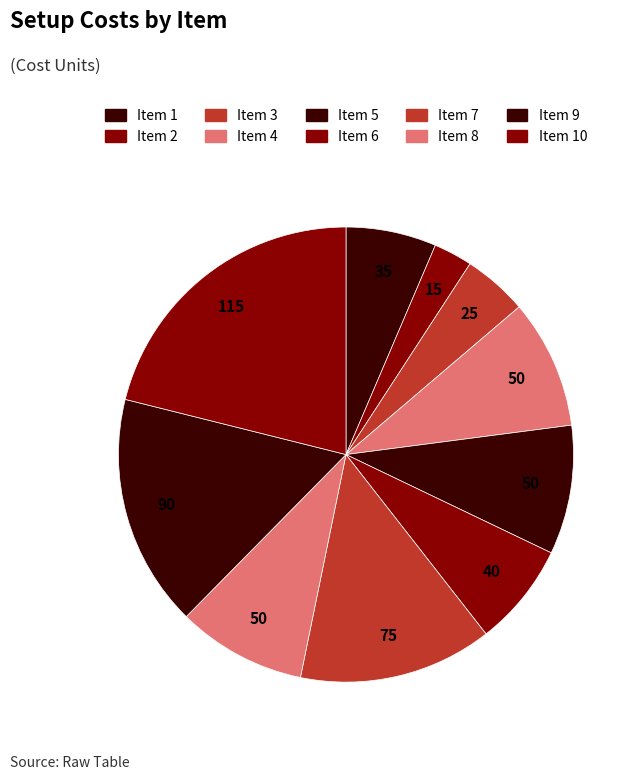

Is there any slice that represents more than half of the pie?

No